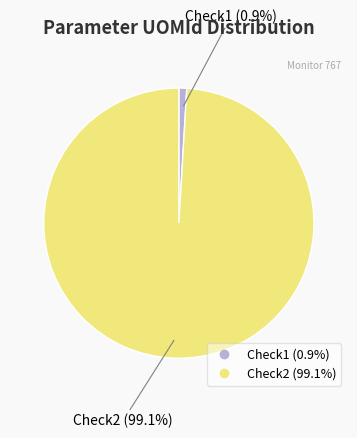

What percentage is the Check2 slice, to the nearest percent?

99%